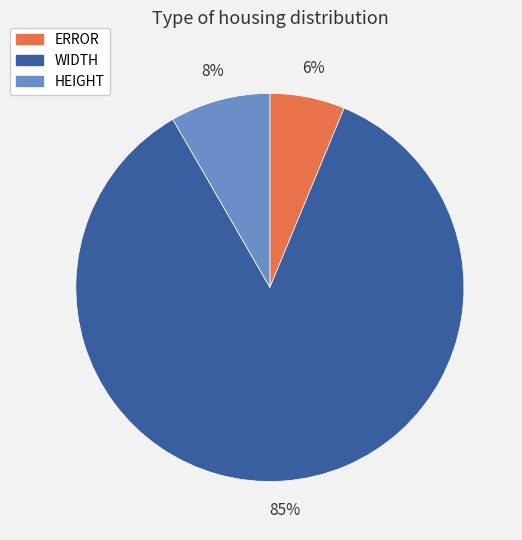

Does ERROR account for over 50% of the chart?

No